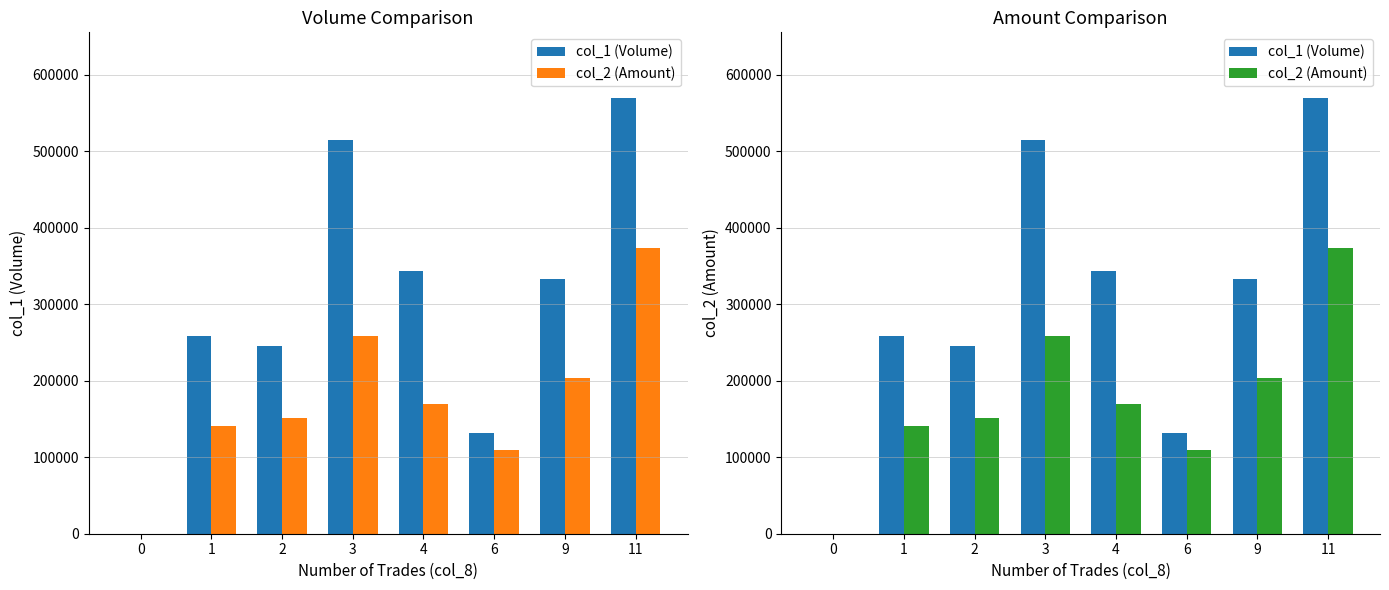

How many groups of bars are there?

8